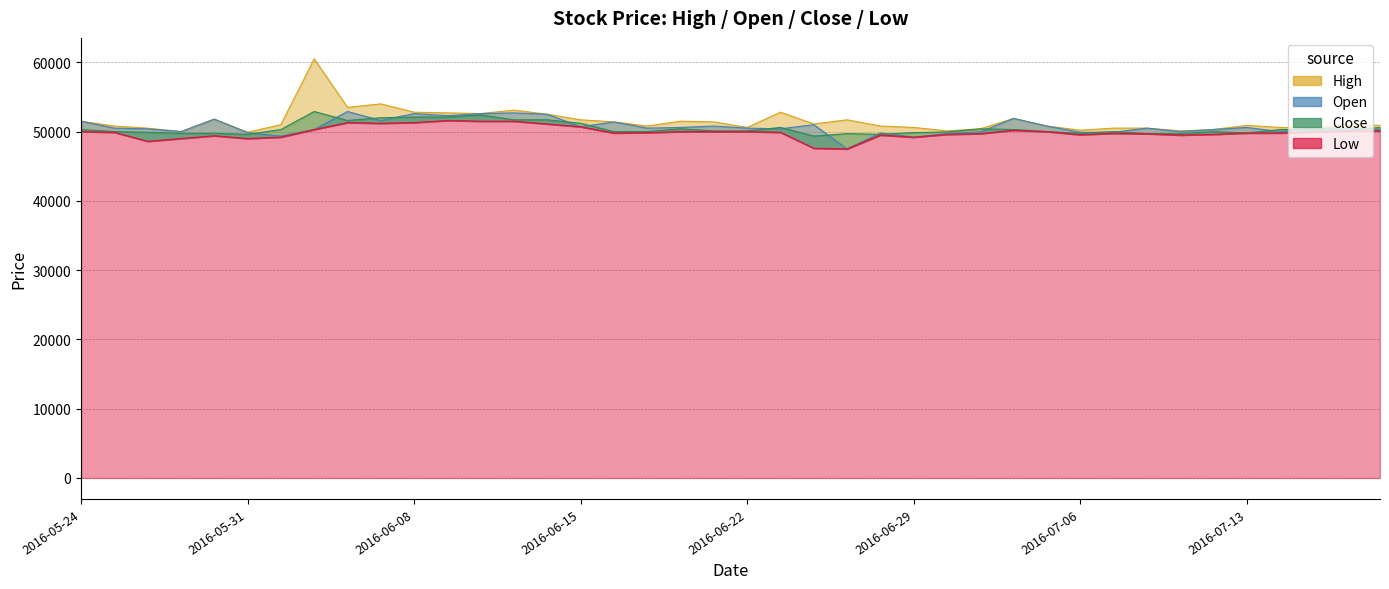

What is the label of the 3rd point from the left?

2016-05-26